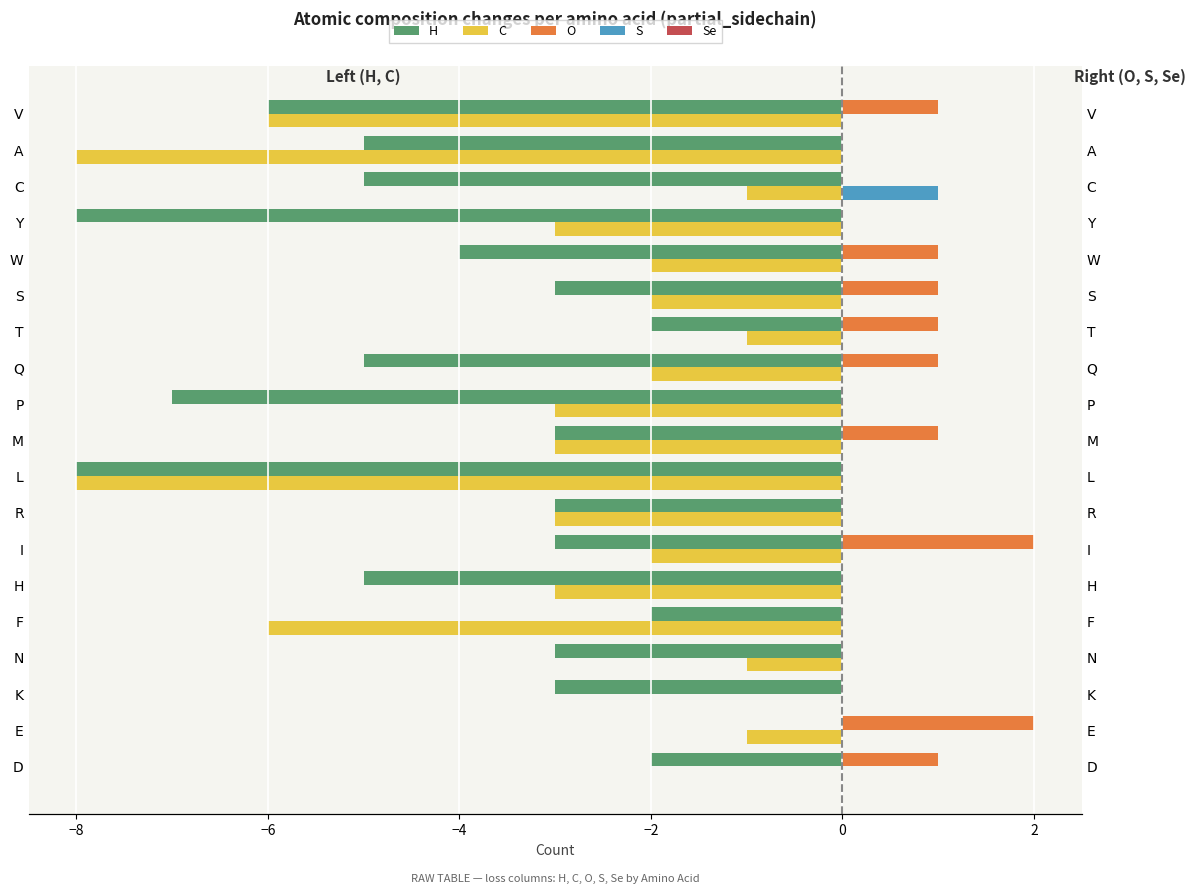

The value of O at N is 0.0. True or false?

True